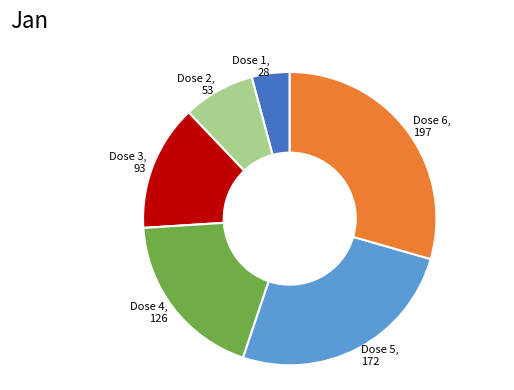

Count the number of slices in the pie.

6